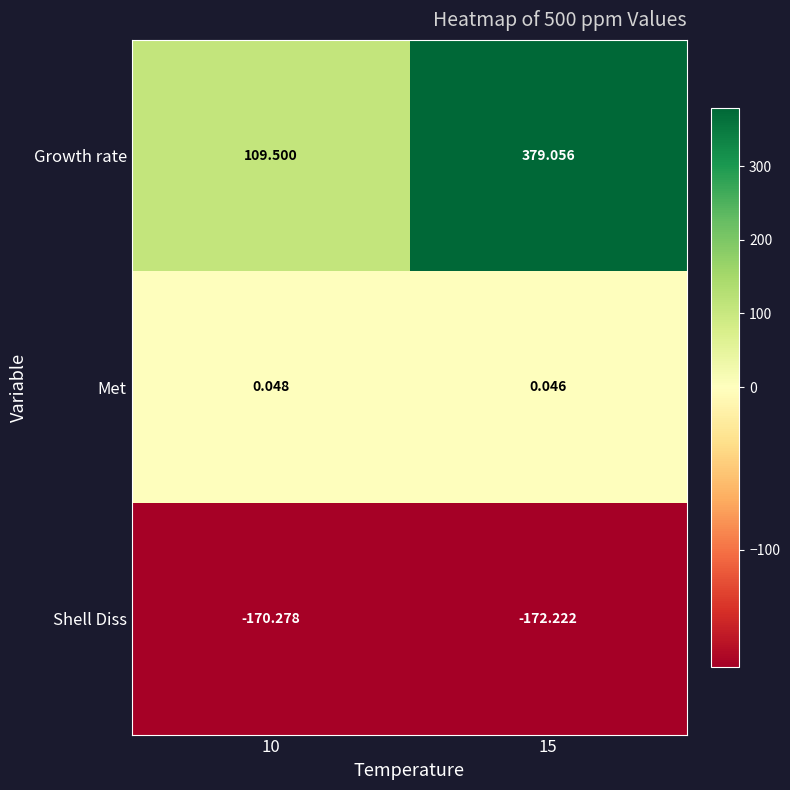

Which series has the largest total across all categories?

Growth rate